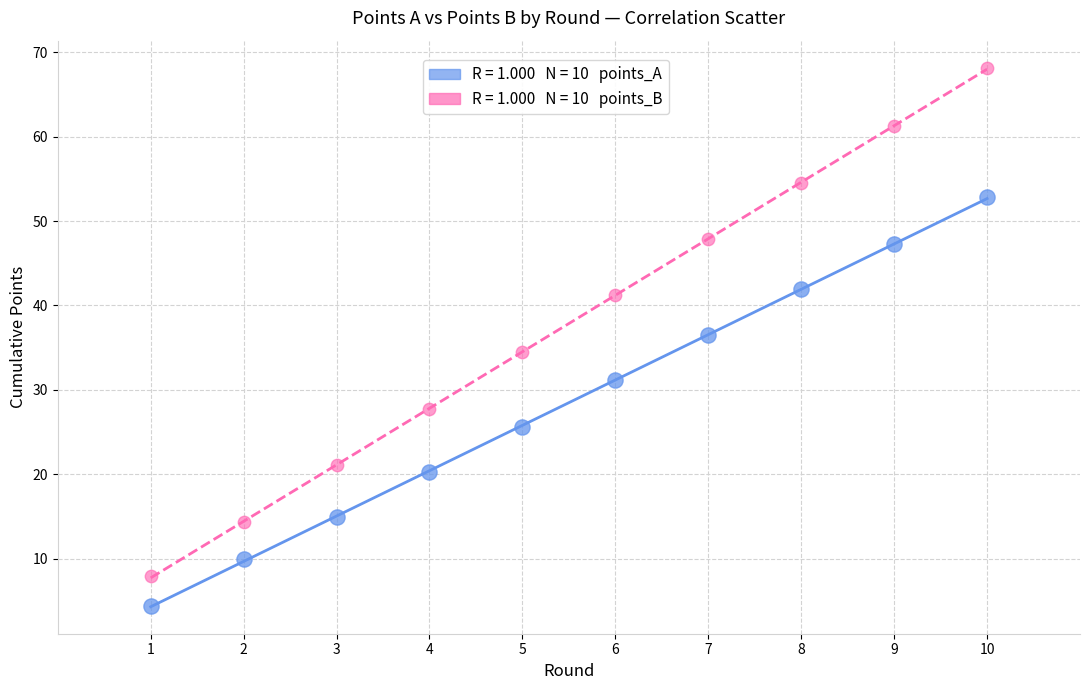

Across all data points, what is the range of X values (max minus min)?

9.0